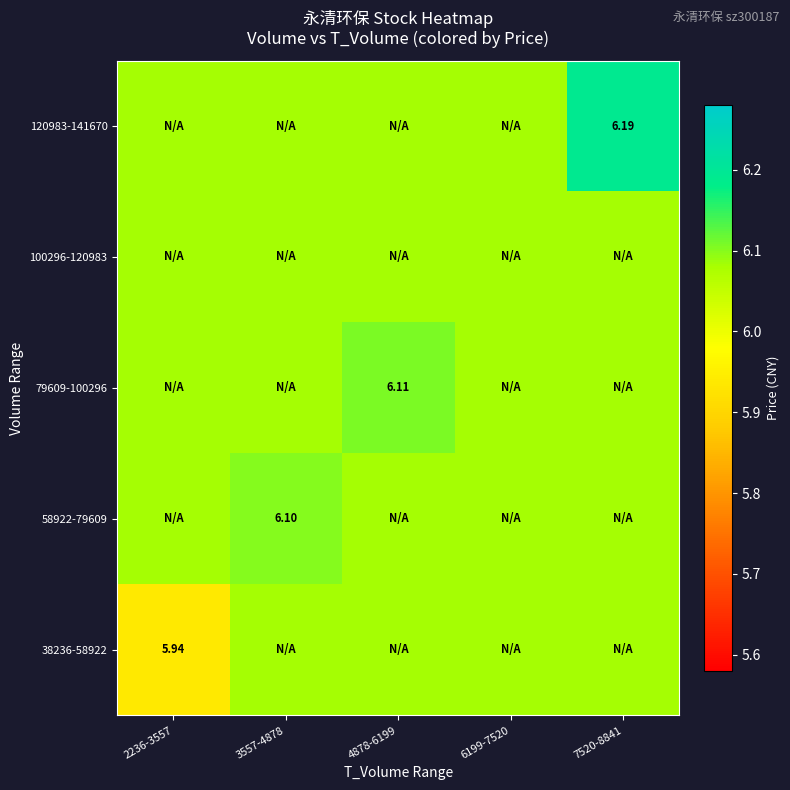

Which series has the largest total across all categories?

120983-141670